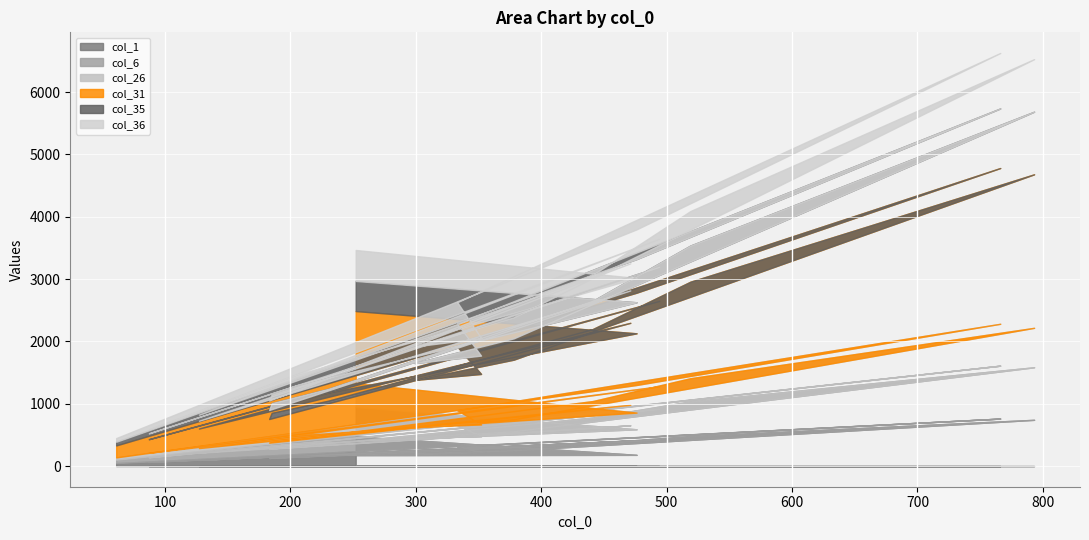

In col_1, how many points are higher than both neighbors (excluding endpoints)?

4